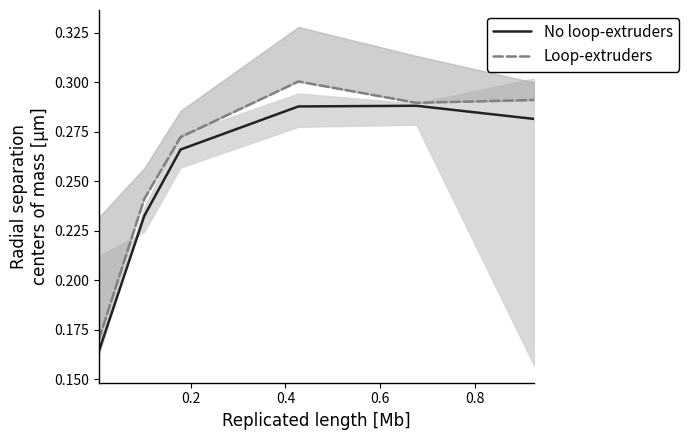

True or false: Loop-extruders and No loop-extruders intersect in this chart.

False